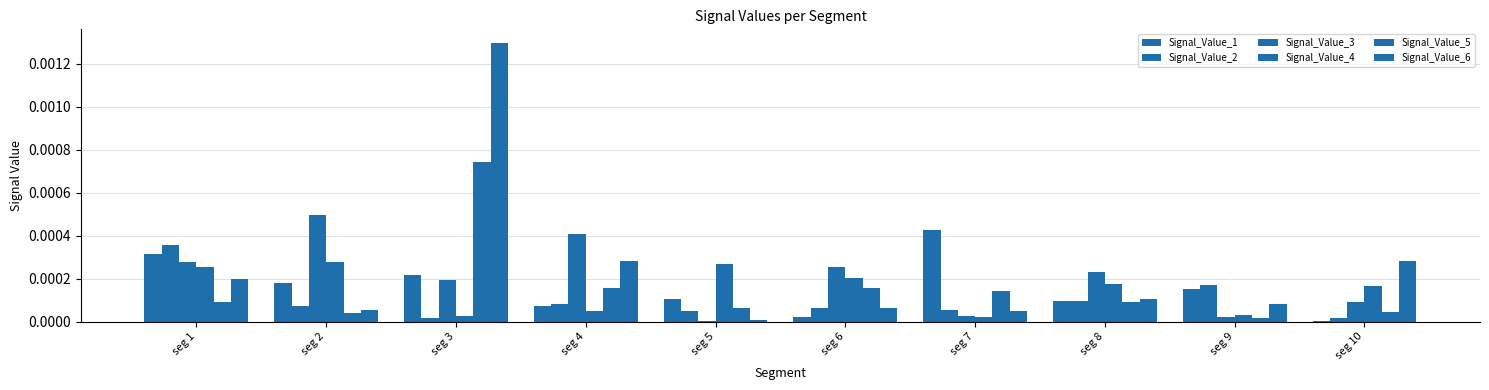

The Signal_Value_6 series shows 0.0 at seg 2. True or false?

False